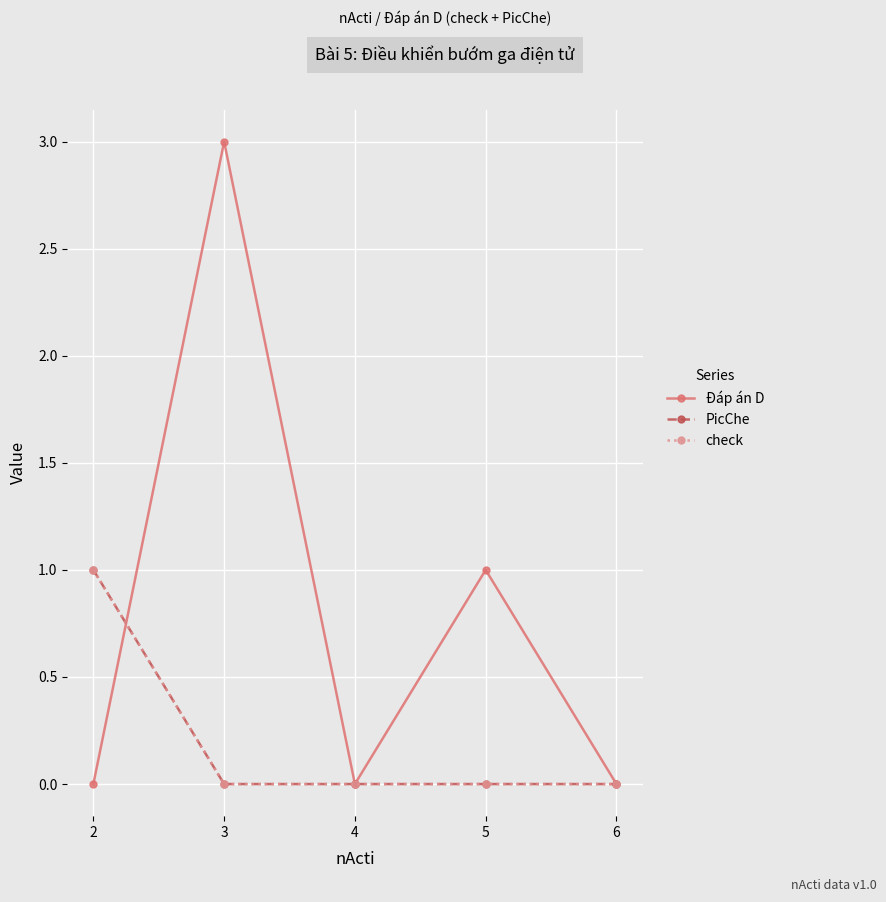

What is the maximum value for check?

1